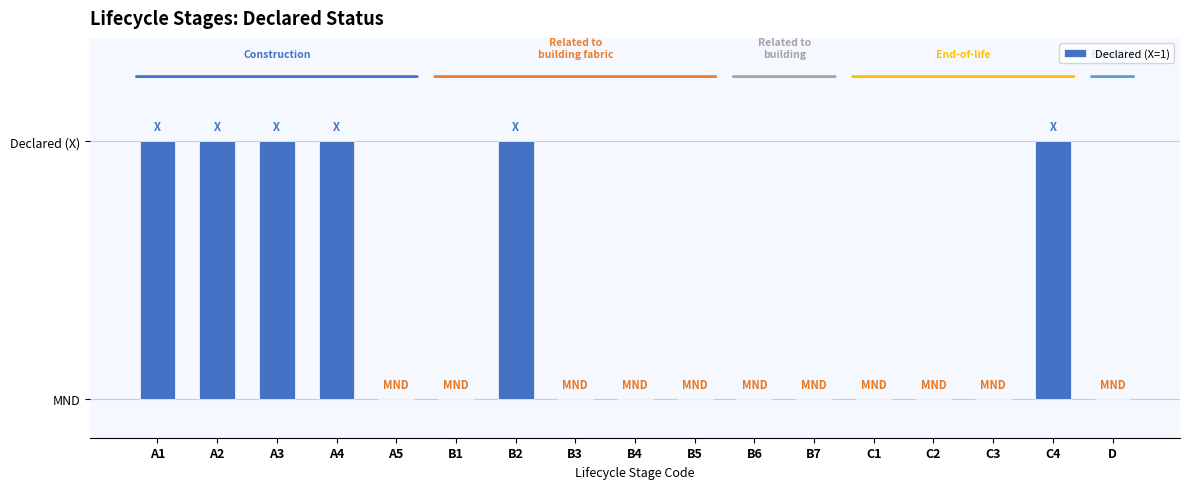

What is the difference between the second highest and minimum values?

1